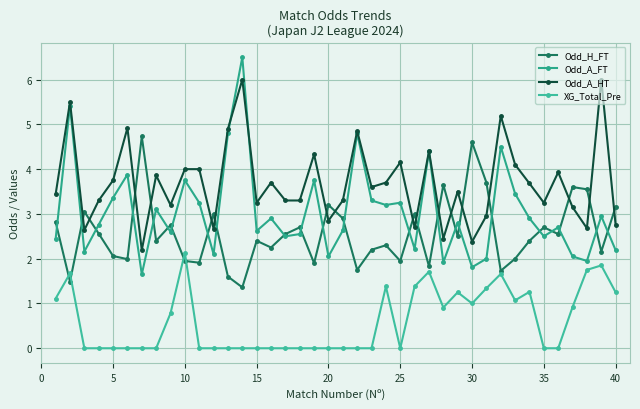

Which series ends up on top after the final intersection of Odd_A_HT and Odd_A_FT?

Odd_A_HT